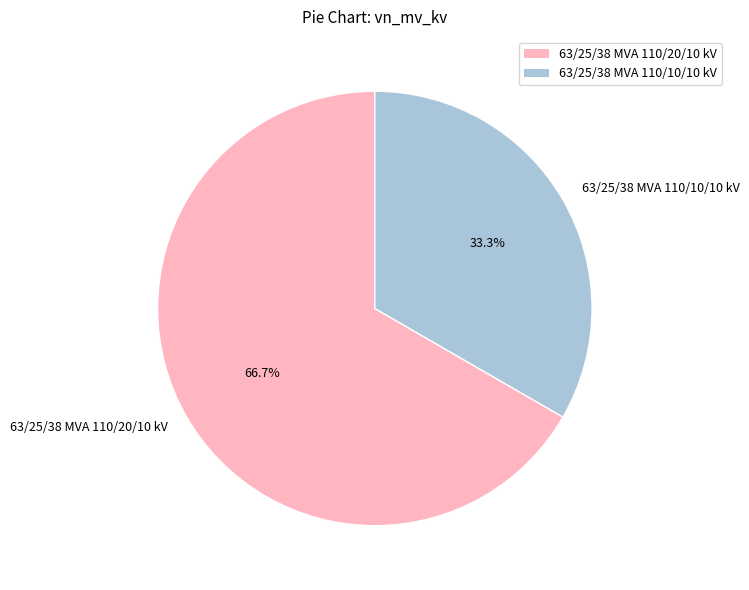

To the nearest percent, what is the combined percentage of 63/25/38 MVA 110/10/10 kV and 63/25/38 MVA 110/20/10 kV?

100%